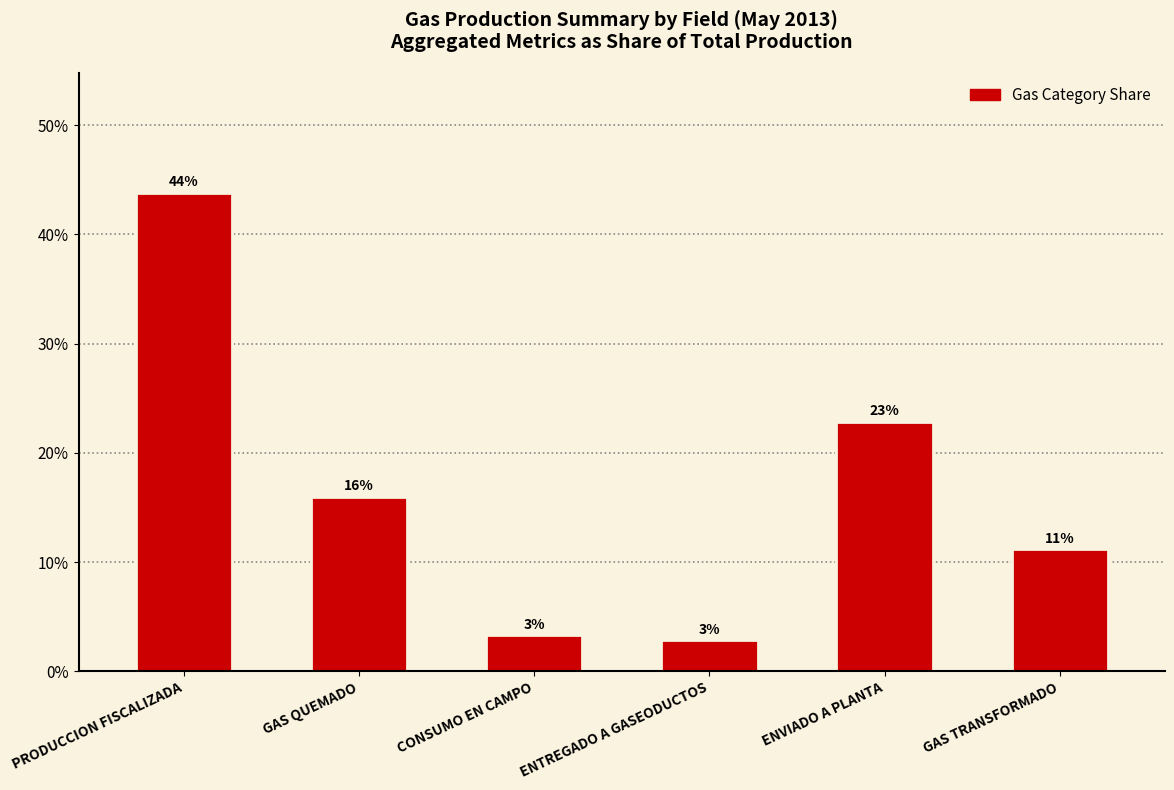

Rank the categories by value from lowest to highest.

ENTREGADO A GASEODUCTOS, CONSUMO EN CAMPO, GAS TRANSFORMADO, GAS QUEMADO, ENVIADO A PLANTA, PRODUCCION FISCALIZADA